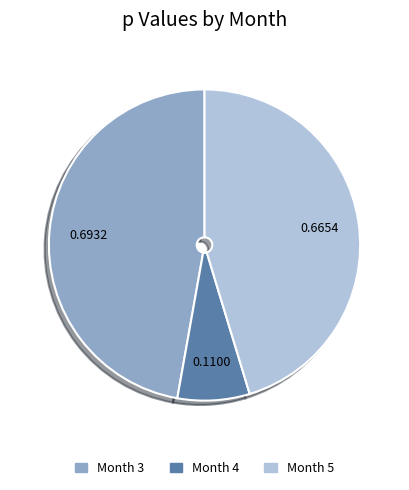

Which slice is the smallest?

Month 4